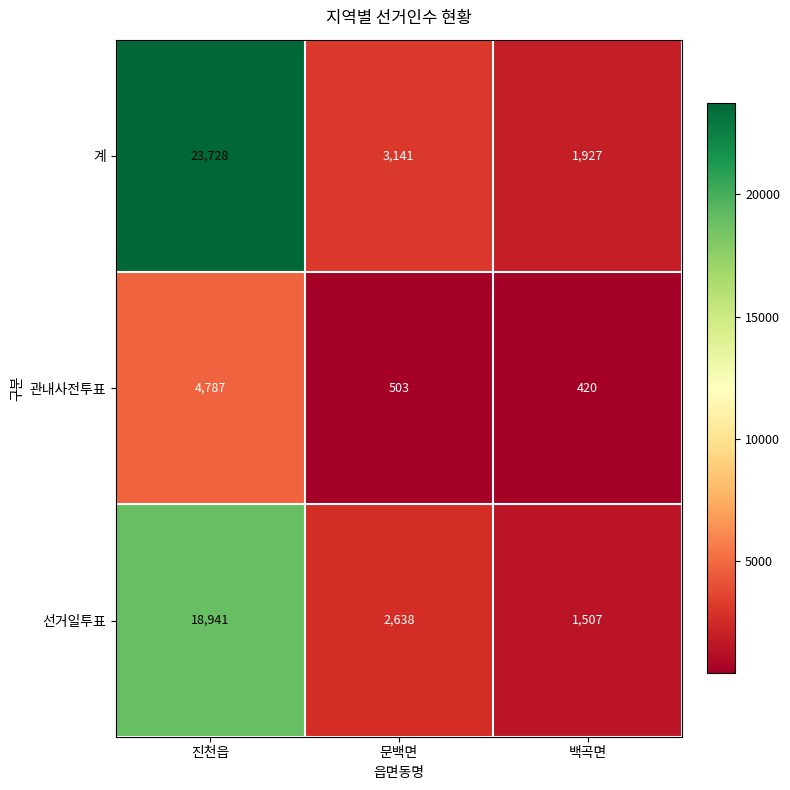

Which series has the largest range (max minus min)?

계